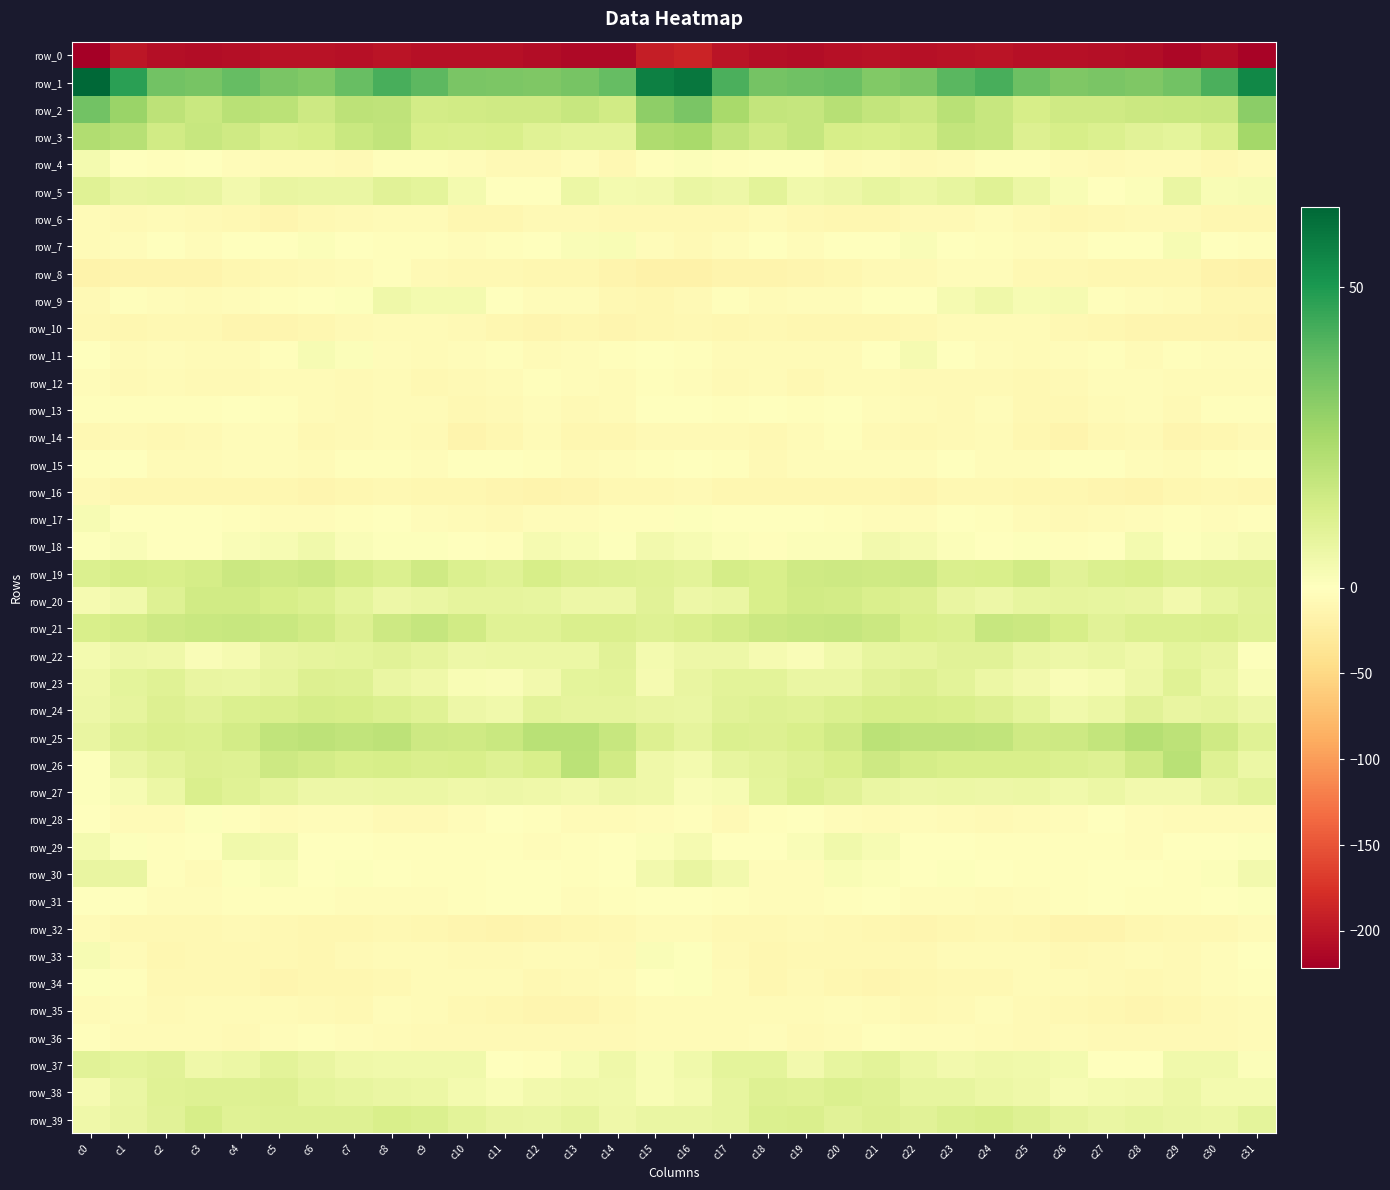

Reading right to left, what are all the values shown in this chart?

row_0: c31=-217.3	c30=-208.5	c29=-213.8	c28=-209.0	c27=-206.6	c26=-204.4	c25=-204.7	c24=-201.8	c23=-202.6	c22=-204.8	c21=-202.4	c20=-204.8	c19=-208.6	c18=-206.9	c17=-201.2	c16=-188.2	c15=-192.1	c14=-212.5	c13=-211.7	c12=-208.5	c11=-205.3	c10=-204.2	c9=-204.1	c8=-201.1	c7=-204.5	c6=-203.6	c5=-202.7	c4=-206.6	c3=-208.5	c2=-205.9	c1=-200.0	c0=-221.4
row_1: c31=54.5	c30=42.3	c29=35.4	c28=32.9	c27=33.7	c26=32.9	c25=36.4	c24=42.7	c23=39.9	c22=33.7	c21=32.5	c20=37.1	c19=35.6	c18=34.8	c17=42.4	c16=59.1	c15=56.6	c14=37.9	c13=34.4	c12=32.7	c11=33.5	c10=33.7	c9=39.3	c8=42.8	c7=37.2	c6=32.4	c5=34.0	c4=37.7	c3=34.5	c2=35.5	c1=47.9	c0=63.3
row_2: c31=30.6	c30=16.9	c29=16.5	c28=16.0	c27=15.0	c26=15.2	c25=13.1	c24=17.1	c23=20.3	c22=16.2	c21=18.0	c20=21.2	c19=17.4	c18=18.1	c17=24.6	c16=33.7	c15=30.0	c14=14.8	c13=17.0	c12=15.1	c11=15.3	c10=14.5	c9=14.2	c8=18.9	c7=19.5	c6=15.6	c5=19.9	c4=20.3	c3=16.5	c2=19.6	c1=27.4	c0=35.6
row_3: c31=25.3	c30=12.3	c29=8.7	c28=9.8	c27=11.7	c26=13.0	c25=11.0	c24=16.9	c23=18.3	c22=13.6	c21=12.4	c20=13.2	c19=17.4	c18=15.2	c17=18.7	c16=24.4	c15=23.2	c14=9.3	c13=9.1	c12=10.2	c11=12.5	c10=12.3	c9=12.5	c8=18.6	c7=16.4	c6=13.1	c5=11.9	c4=15.0	c3=17.3	c2=14.7	c1=20.9	c0=22.7
row_4: c31=-6.0	c30=-9.4	c29=-5.5	c28=-5.8	c27=-8.1	c26=-5.8	c25=-3.2	c24=-2.4	c23=-5.3	c22=-7.9	c21=-4.8	c20=-6.2	c19=-1.0	c18=-0.6	c17=-1.8	c16=1.2	c15=-3.0	c14=-8.8	c13=-4.7	c12=-7.2	c11=-7.7	c10=-4.4	c9=-2.1	c8=-3.2	c7=-7.6	c6=-5.9	c5=-5.7	c4=-5.0	c3=0.3	c2=-2.0	c1=-0.2	c0=3.9
row_5: c31=2.8	c30=2.2	c29=6.8	c28=1.1	c27=-1.1	c26=2.4	c25=6.3	c24=10.1	c23=7.9	c22=6.0	c21=7.5	c20=5.8	c19=4.6	c18=9.0	c17=5.7	c16=6.6	c15=4.1	c14=3.6	c13=6.0	c12=-1.5	c11=0.2	c10=3.8	c9=8.7	c8=9.7	c7=6.4	c6=6.8	c5=7.4	c4=4.1	c3=7.0	c2=7.6	c1=7.4	c0=9.9
row_6: c31=-11.9	c30=-10.9	c29=-7.5	c28=-7.5	c27=-9.2	c26=-11.8	c25=-7.7	c24=-4.9	c23=-7.0	c22=-7.8	c21=-11.7	c20=-11.1	c19=-9.8	c18=-5.5	c17=-8.9	c16=-9.8	c15=-10.3	c14=-9.6	c13=-7.1	c12=-8.0	c11=-10.6	c10=-10.9	c9=-5.3	c8=-5.9	c7=-7.2	c6=-8.8	c5=-12.4	c4=-10.3	c3=-8.1	c2=-5.9	c1=-8.1	c0=-5.9
row_7: c31=-3.1	c30=-0.0	c29=2.6	c28=0.4	c27=-1.4	c26=-4.4	c25=-3.7	c24=-2.3	c23=-1.5	c22=1.9	c21=0.0	c20=0.3	c19=-3.7	c18=-1.7	c17=-3.9	c16=-7.8	c15=-4.2	c14=2.1	c13=1.6	c12=-0.1	c11=-2.7	c10=-4.6	c9=-2.6	c8=-2.2	c7=0.1	c6=1.4	c5=0.3	c4=-0.9	c3=-3.9	c2=-1.1	c1=-4.0	c0=-5.2
row_8: c31=-18.0	c30=-17.0	c29=-11.3	c28=-11.2	c27=-10.9	c26=-9.6	c25=-10.3	c24=-3.9	c23=-3.7	c22=-7.4	c21=-8.4	c20=-10.9	c19=-13.5	c18=-14.9	c17=-15.4	c16=-18.3	c15=-18.2	c14=-14.2	c13=-11.0	c12=-11.4	c11=-10.3	c10=-10.0	c9=-8.4	c8=-2.4	c7=-5.7	c6=-7.7	c5=-9.0	c4=-11.8	c3=-14.5	c2=-14.2	c1=-15.0	c0=-16.8
row_9: c31=-11.0	c30=-11.7	c29=-5.8	c28=-3.5	c27=-3.3	c26=3.3	c25=2.9	c24=5.2	c23=3.1	c22=-0.7	c21=-1.4	c20=-5.2	c19=-4.7	c18=-5.8	c17=-3.4	c16=-7.9	c15=-11.5	c14=-9.4	c13=-4.0	c12=-4.2	c11=-0.8	c10=3.7	c9=3.9	c8=5.3	c7=0.5	c6=-0.3	c5=-3.3	c4=-4.9	c3=-5.5	c2=-3.6	c1=-3.2	c0=-8.0
row_10: c31=-14.5	c30=-13.4	c29=-12.4	c28=-12.4	c27=-11.7	c26=-8.7	c25=-6.8	c24=-5.6	c23=-6.0	c22=-9.8	c21=-12.1	c20=-12.1	c19=-11.0	c18=-10.0	c17=-11.7	c16=-10.2	c15=-11.7	c14=-12.4	c13=-12.0	c12=-12.8	c11=-10.6	c10=-7.8	c9=-5.9	c8=-5.9	c7=-7.1	c6=-11.2	c5=-12.2	c4=-12.3	c3=-10.1	c2=-10.0	c1=-10.8	c0=-8.9
row_11: c31=-4.9	c30=-3.7	c29=-2.9	c28=-5.9	c27=-3.4	c26=-3.8	c25=-5.9	c24=-4.3	c23=-1.5	c22=3.3	c21=-0.8	c20=-5.5	c19=-5.7	c18=-5.7	c17=-6.3	c16=-2.4	c15=-1.4	c14=-2.0	c13=-4.5	c12=-5.3	c11=-3.0	c10=-4.5	c9=-5.5	c8=-3.8	c7=1.0	c6=2.8	c5=-3.3	c4=-6.1	c3=-5.8	c2=-5.1	c1=-6.5	c0=-1.6
row_12: c31=-5.6	c30=-6.3	c29=-5.6	c28=-3.7	c27=-4.5	c26=-7.5	c25=-9.7	c24=-7.0	c23=-7.7	c22=-7.1	c21=-5.7	c20=-6.5	c19=-8.7	c18=-6.7	c17=-7.1	c16=-4.2	c15=-2.6	c14=-5.9	c13=-4.8	c12=-3.3	c11=-5.9	c10=-8.1	c9=-9.4	c8=-6.5	c7=-8.2	c6=-5.9	c5=-5.8	c4=-7.5	c3=-8.4	c2=-6.1	c1=-8.3	c0=-4.8
row_13: c31=-1.8	c30=-3.4	c29=-7.7	c28=-5.1	c27=-6.5	c26=-10.1	c25=-8.7	c24=-5.2	c23=-7.1	c22=-6.6	c21=-4.8	c20=-0.4	c19=-2.1	c18=-1.0	c17=-2.3	c16=-0.3	c15=-0.2	c14=-5.4	c13=-7.0	c12=-5.1	c11=-7.7	c10=-10.4	c9=-6.7	c8=-5.6	c7=-7.9	c6=-5.8	c5=-3.1	c4=-0.3	c3=-2.0	c2=-1.8	c1=-2.8	c0=-2.2
row_14: c31=-8.6	c30=-11.1	c29=-12.4	c28=-7.6	c27=-8.7	c26=-14.6	c25=-11.1	c24=-5.9	c23=-7.4	c22=-10.0	c21=-7.4	c20=-3.0	c19=-5.8	c18=-8.8	c17=-7.9	c16=-6.9	c15=-8.2	c14=-12.0	c13=-11.0	c12=-6.6	c11=-11.3	c10=-14.3	c9=-8.3	c8=-6.0	c7=-8.6	c6=-10.2	c5=-4.7	c4=-3.6	c3=-7.1	c2=-9.4	c1=-8.2	c0=-10.1
row_15: c31=-1.0	c30=-3.0	c29=-5.4	c28=-3.7	c27=-0.6	c26=-1.4	c25=-3.6	c24=-3.9	c23=-0.8	c22=-5.1	c21=-4.7	c20=-4.1	c19=-4.7	c18=-7.2	c17=-2.3	c16=-0.4	c15=-1.8	c14=-4.1	c13=-5.2	c12=-1.9	c11=-1.1	c10=-1.6	c9=-5.0	c8=-1.9	c7=-1.7	c6=-6.2	c5=-3.5	c4=-4.7	c3=-5.5	c2=-6.6	c1=-1.1	c0=-1.8
row_16: c31=-11.5	c30=-9.8	c29=-10.4	c28=-14.4	c27=-12.7	c26=-12.0	c25=-11.6	c24=-9.9	c23=-10.0	c22=-12.4	c21=-12.0	c20=-11.4	c19=-11.6	c18=-11.1	c17=-11.0	c16=-8.5	c15=-10.3	c14=-9.0	c13=-12.4	c12=-14.0	c11=-12.2	c10=-12.1	c9=-10.9	c8=-9.7	c7=-10.6	c6=-12.9	c5=-11.2	c4=-12.0	c3=-10.8	c2=-11.8	c1=-10.6	c0=-8.1
row_17: c31=-3.4	c30=-4.3	c29=-3.1	c28=-3.8	c27=-6.3	c26=-7.0	c25=-5.7	c24=-2.3	c23=-1.2	c22=-4.2	c21=-4.3	c20=-2.9	c19=-1.1	c18=0.2	c17=-0.7	c16=0.6	c15=-2.5	c14=-3.4	c13=-3.5	c12=-3.9	c11=-7.5	c10=-6.2	c9=-5.0	c8=-1.0	c7=-2.7	c6=-4.1	c5=-4.3	c4=-2.0	c3=-0.3	c2=-0.4	c1=-0.8	c0=2.9
row_18: c31=3.4	c30=1.9	c29=0.8	c28=3.7	c27=-0.2	c26=-3.3	c25=0.8	c24=0.3	c23=1.2	c22=3.4	c21=4.4	c20=1.3	c19=1.1	c18=-1.8	c17=1.1	c16=2.8	c15=4.0	c14=0.9	c13=2.0	c12=3.4	c11=-2.3	c10=-1.6	c9=0.9	c8=0.6	c7=1.5	c6=4.7	c5=2.9	c4=1.5	c3=-0.0	c2=-1.5	c1=1.5	c0=0.7
row_19: c31=11.0	c30=10.9	c29=10.8	c28=12.4	c27=11.6	c26=9.5	c25=14.8	c24=12.5	c23=12.0	c22=15.5	c21=15.2	c20=15.6	c19=15.1	c18=12.5	c17=13.4	c16=9.4	c15=10.2	c14=10.5	c13=11.0	c12=13.2	c11=10.0	c10=11.5	c9=14.9	c8=11.6	c7=13.5	c6=16.1	c5=14.9	c4=16.1	c3=13.9	c2=12.8	c1=13.0	c0=11.5
row_20: c31=9.6	c30=7.9	c29=4.3	c28=7.3	c27=7.8	c26=8.2	c25=7.5	c24=5.9	c23=7.0	c22=10.9	c21=12.0	c20=14.3	c19=14.6	c18=12.7	c17=6.5	c16=5.7	c15=9.5	c14=5.7	c13=5.6	c12=7.7	c11=8.0	c10=8.2	c9=6.8	c8=5.6	c7=8.8	c6=11.6	c5=13.0	c4=14.5	c3=14.6	c2=10.5	c1=4.9	c0=3.3
row_21: c31=10.2	c30=11.9	c29=11.5	c28=11.6	c27=9.5	c26=13.1	c25=16.3	c24=17.3	c23=11.9	c22=12.7	c21=15.9	c20=17.7	c19=17.0	c18=15.9	c17=13.9	c16=12.2	c15=10.6	c14=11.9	c13=12.3	c12=10.4	c11=10.3	c10=14.6	c9=17.3	c8=15.5	c7=11.0	c6=14.5	c5=16.8	c4=17.3	c3=16.8	c2=15.4	c1=13.6	c0=12.9
row_22: c31=0.9	c30=7.1	c29=8.7	c28=5.3	c27=6.6	c26=5.6	c25=6.7	c24=9.7	c23=9.7	c22=8.0	c21=7.6	c20=4.9	c19=1.9	c18=3.4	c17=5.9	c16=5.6	c15=3.8	c14=9.8	c13=6.4	c12=6.0	c11=6.3	c10=5.5	c9=8.4	c8=9.8	c7=8.8	c6=8.2	c5=7.0	c4=3.4	c3=1.7	c2=5.2	c1=5.8	c0=3.7
row_23: c31=2.3	c30=6.0	c29=10.3	c28=5.6	c27=2.5	c26=1.8	c25=4.1	c24=6.3	c23=9.3	c22=11.2	c21=9.4	c20=6.6	c19=6.9	c18=9.0	c17=9.3	c16=7.1	c15=3.0	c14=9.1	c13=8.5	c12=4.4	c11=1.9	c10=2.4	c9=5.4	c8=6.6	c7=10.7	c6=10.9	c5=8.2	c4=6.4	c3=7.3	c2=10.1	c1=8.8	c0=5.2
row_24: c31=5.5	c30=7.9	c29=7.2	c28=9.6	c27=6.1	c26=4.6	c25=8.8	c24=11.3	c23=12.6	c22=13.3	c21=13.3	c20=11.6	c19=10.4	c18=10.7	c17=9.7	c16=6.6	c15=7.2	c14=8.0	c13=8.2	c12=9.0	c11=4.8	c10=5.9	c9=10.4	c8=11.4	c7=13.1	c6=13.6	c5=12.3	c4=11.7	c3=9.8	c2=11.3	c1=8.1	c0=5.7
row_25: c31=9.9	c30=15.1	c29=19.6	c28=21.3	c27=18.0	c26=15.4	c25=15.0	c24=18.4	c23=19.0	c22=19.0	c21=19.8	c20=15.0	c19=12.6	c18=11.3	c17=11.8	c16=7.9	c15=11.2	c14=17.3	c13=20.6	c12=20.5	c11=16.6	c10=15.3	c9=15.7	c8=19.6	c7=18.6	c6=19.7	c5=18.4	c4=13.9	c3=11.7	c2=12.2	c1=10.5	c0=7.4
row_26: c31=6.4	c30=10.4	c29=20.4	c28=15.1	c27=10.7	c26=11.7	c25=12.4	c24=12.5	c23=12.7	c22=13.7	c21=15.6	c20=12.4	c19=10.9	c18=9.3	c17=7.6	c16=3.7	c15=5.3	c14=14.7	c13=20.0	c12=12.5	c11=10.5	c10=12.4	c9=12.1	c8=12.9	c7=12.8	c6=14.2	c5=15.6	c4=10.6	c3=11.1	c2=8.9	c1=6.6	c0=0.6
row_27: c31=9.4	c30=7.0	c29=4.3	c28=4.4	c27=6.2	c26=4.6	c25=6.1	c24=5.9	c23=6.0	c22=5.8	c21=6.8	c20=9.7	c19=11.8	c18=8.9	c17=2.9	c16=1.7	c15=5.4	c14=5.5	c13=4.2	c12=5.3	c11=5.6	c10=5.0	c9=6.0	c8=6.3	c7=5.7	c6=5.7	c5=8.3	c4=10.0	c3=12.2	c2=6.0	c1=2.7	c0=0.9
row_28: c31=-6.0	c30=-6.1	c29=-5.6	c28=-3.7	c27=-0.6	c26=-3.9	c25=-5.5	c24=-8.2	c23=-6.5	c22=-3.8	c21=-6.2	c20=-5.1	c19=-0.1	c18=-1.7	c17=-8.2	c16=-3.0	c15=-4.7	c14=-5.8	c13=-5.7	c12=-2.0	c11=-1.4	c10=-4.4	c9=-7.0	c8=-7.9	c7=-5.1	c6=-4.7	c5=-6.3	c4=-3.3	c3=0.9	c2=-5.6	c1=-6.8	c0=-1.6
row_29: c31=0.7	c30=-0.9	c29=-1.4	c28=-3.7	c27=-3.1	c26=-3.4	c25=-2.4	c24=-2.3	c23=-1.3	c22=-1.7	c21=2.7	c20=4.9	c19=1.6	c18=-1.2	c17=-0.8	c16=3.4	c15=1.0	c14=-1.2	c13=-2.5	c12=-4.0	c11=-2.8	c10=-3.3	c9=-2.4	c8=-2.0	c7=-1.3	c6=-1.0	c5=4.4	c4=4.5	c3=0.3	c2=-2.4	c1=1.0	c0=3.5
row_30: c31=4.0	c30=1.1	c29=-2.1	c28=-1.0	c27=-0.0	c26=-2.8	c25=-2.8	c24=-1.3	c23=0.5	c22=0.3	c21=1.3	c20=2.3	c19=-3.9	c18=-4.9	c17=4.3	c16=7.0	c15=4.1	c14=-0.9	c13=-1.9	c12=-0.4	c11=-0.8	c10=-3.4	c9=-2.2	c8=-0.7	c7=0.8	c6=0.1	c5=2.2	c4=0.7	c3=-5.8	c2=-2.6	c1=7.1	c0=7.3
row_31: c31=0.6	c30=-0.9	c29=-3.4	c28=-1.8	c27=-0.3	c26=-1.9	c25=-3.7	c24=-5.2	c23=-4.5	c22=-3.5	c21=-1.7	c20=-3.1	c19=-3.5	c18=-4.4	c17=-2.2	c16=-0.4	c15=-0.4	c14=-2.1	c13=-3.6	c12=-0.7	c11=-0.8	c10=-2.2	c9=-4.7	c8=-5.0	c7=-4.6	c6=-2.3	c5=-2.3	c4=-3.4	c3=-3.8	c2=-4.6	c1=-1.4	c0=-0.9
row_32: c31=-6.3	c30=-9.1	c29=-10.2	c28=-12.0	c27=-13.9	c26=-14.6	c25=-11.6	c24=-10.3	c23=-11.1	c22=-12.4	c21=-10.7	c20=-8.7	c19=-8.5	c18=-10.1	c17=-9.4	c16=-6.4	c15=-5.8	c14=-10.3	c13=-10.5	c12=-12.7	c11=-14.7	c10=-13.2	c9=-11.0	c8=-10.3	c7=-11.9	c6=-12.0	c5=-9.8	c4=-8.1	c3=-9.6	c2=-10.1	c1=-9.3	c0=-6.4
row_33: c31=-0.5	c30=-4.5	c29=-7.3	c28=-5.8	c27=-7.8	c26=-8.8	c25=-6.3	c24=-5.8	c23=-6.0	c22=-10.2	c21=-9.9	c20=-9.9	c19=-9.5	c18=-11.2	c17=-8.0	c16=0.9	c15=1.5	c14=-7.2	c13=-6.0	c12=-6.5	c11=-8.6	c10=-7.7	c9=-6.1	c8=-5.6	c7=-7.2	c6=-10.4	c5=-9.7	c4=-9.8	c3=-10.3	c2=-10.6	c1=-5.4	c0=2.5
row_34: c31=-2.7	c30=-5.0	c29=-7.1	c28=-9.1	c27=-7.0	c26=-6.0	c25=-5.8	c24=-9.2	c23=-10.0	c22=-11.7	c21=-12.9	c20=-11.5	c19=-8.3	c18=-11.0	c17=-5.7	c16=1.0	c15=-0.8	c14=-6.5	c13=-7.8	c12=-9.3	c11=-5.9	c10=-5.9	c9=-6.8	c8=-9.6	c7=-10.7	c6=-11.6	c5=-13.7	c4=-9.2	c3=-9.7	c2=-10.2	c1=-2.4	c0=0.6
row_35: c31=-5.2	c30=-7.7	c29=-11.4	c28=-12.9	c27=-11.6	c26=-9.3	c25=-7.5	c24=-4.1	c23=-7.1	c22=-9.9	c21=-6.4	c20=-5.2	c19=-6.6	c18=-6.4	c17=-5.9	c16=-6.3	c15=-5.8	c14=-9.7	c13=-12.4	c12=-12.8	c11=-10.5	c10=-9.1	c9=-6.0	c8=-4.3	c7=-9.0	c6=-8.5	c5=-5.8	c4=-5.5	c3=-6.5	c2=-7.1	c1=-4.9	c0=-5.3
row_36: c31=-6.7	c30=-7.2	c29=-7.8	c28=-7.9	c27=-8.1	c26=-6.9	c25=-7.6	c24=-5.9	c23=-4.4	c22=-3.7	c21=-3.2	c20=-6.5	c19=-7.6	c18=-4.6	c17=-6.3	c16=-6.0	c15=-6.5	c14=-7.5	c13=-8.2	c12=-8.0	c11=-7.8	c10=-7.2	c9=-7.1	c8=-5.4	c7=-3.9	c6=-3.4	c5=-4.2	c4=-7.5	c3=-6.1	c2=-5.7	c1=-5.8	c0=-3.4
row_37: c31=1.4	c30=4.5	c29=4.7	c28=-1.2	c27=-1.5	c26=3.6	c25=4.8	c24=5.0	c23=4.4	c22=6.2	c21=9.2	c20=7.9	c19=4.2	c18=8.5	c17=8.9	c16=4.7	c15=2.4	c14=5.2	c13=2.7	c12=-2.7	c11=0.3	c10=4.8	c9=4.8	c8=4.7	c7=5.1	c6=7.2	c5=9.4	c4=6.3	c3=5.1	c2=9.5	c1=8.9	c0=9.7
row_38: c31=3.7	c30=3.7	c29=6.0	c28=4.2	c27=3.6	c26=2.5	c25=5.4	c24=6.3	c23=7.5	c22=7.8	c21=10.7	c20=11.5	c19=10.0	c18=10.9	c17=7.6	c16=3.7	c15=2.2	c14=4.6	c13=5.3	c12=4.1	c11=2.4	c10=4.0	c9=6.0	c8=6.6	c7=7.8	c6=8.8	c5=11.3	c4=10.5	c3=10.7	c2=10.0	c1=6.7	c0=3.2
row_39: c31=8.8	c30=6.4	c29=6.8	c28=7.5	c27=6.9	c26=8.1	c25=10.5	c24=12.8	c23=11.7	c22=9.8	c21=11.0	c20=9.6	c19=12.2	c18=11.7	c17=7.5	c16=6.7	c15=6.4	c14=5.4	c13=8.0	c12=6.9	c11=7.3	c10=9.0	c9=11.8	c8=12.6	c7=10.7	c6=10.6	c5=10.6	c4=10.0	c3=13.0	c2=9.8	c1=7.4	c0=5.4